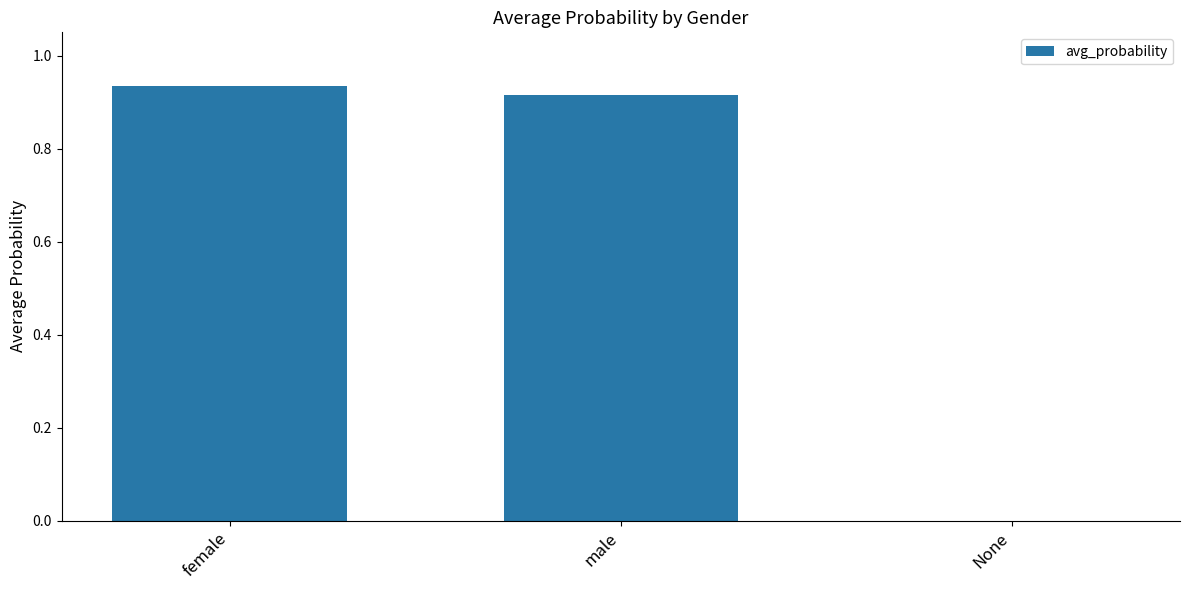

Which has a higher value, male or None?

male